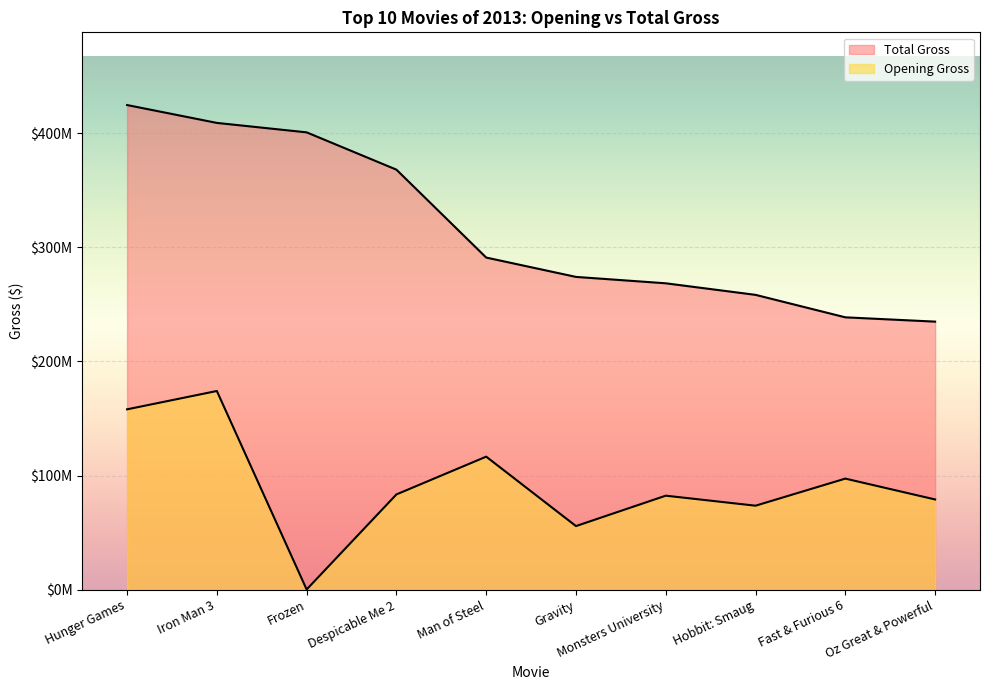

How many values in the Total Gross series are below 291045518?

5